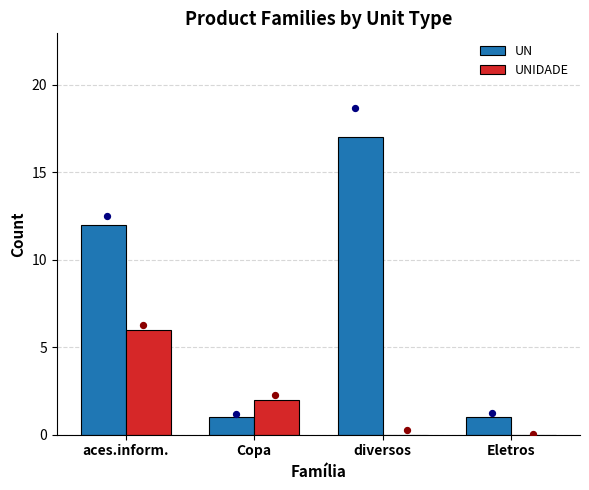

Which series has the largest total across all categories?

UN